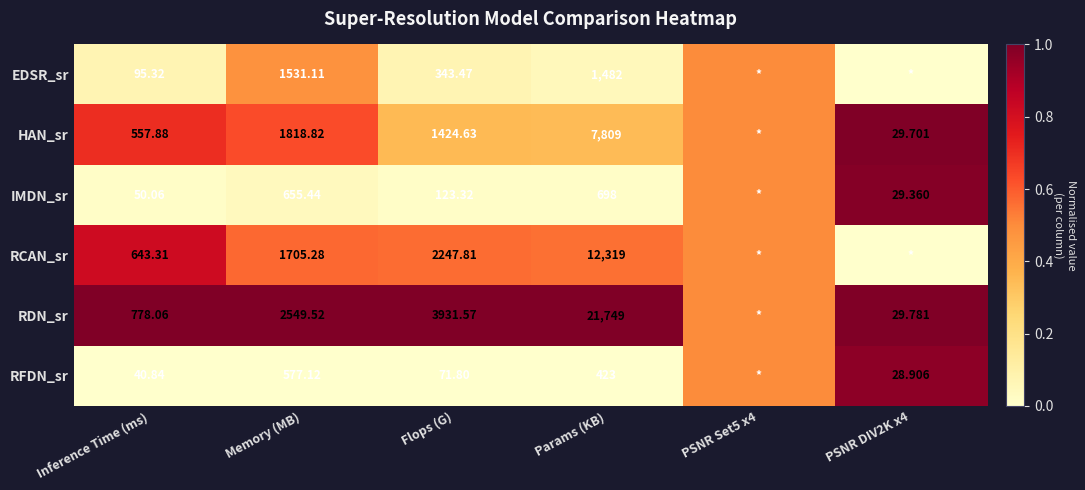

Rank the series at Params (KB) from lowest to highest value.

RFDN_sr, IMDN_sr, EDSR_sr, HAN_sr, RCAN_sr, RDN_sr